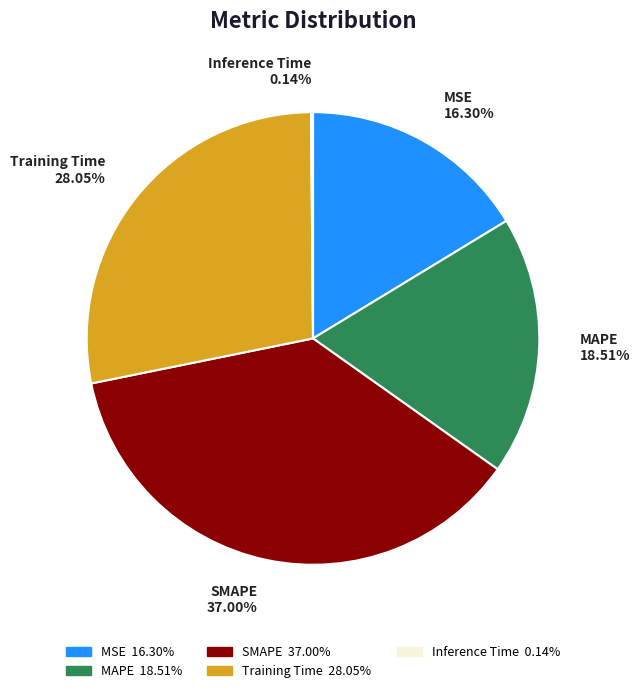

Is there a majority slice in this chart?

No